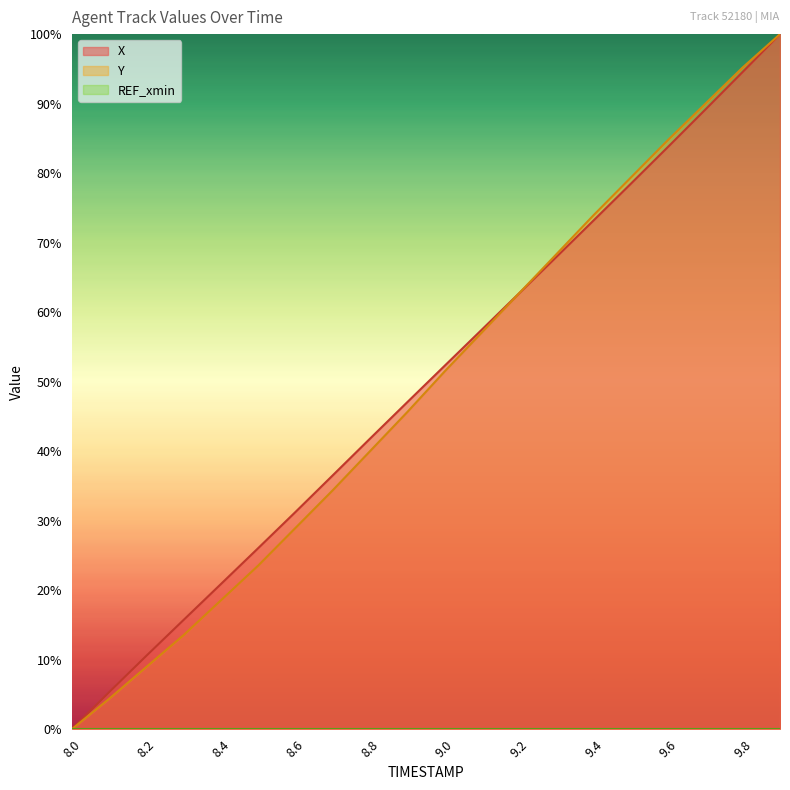

Is it true that X equals 62.7 at 9.2?

True